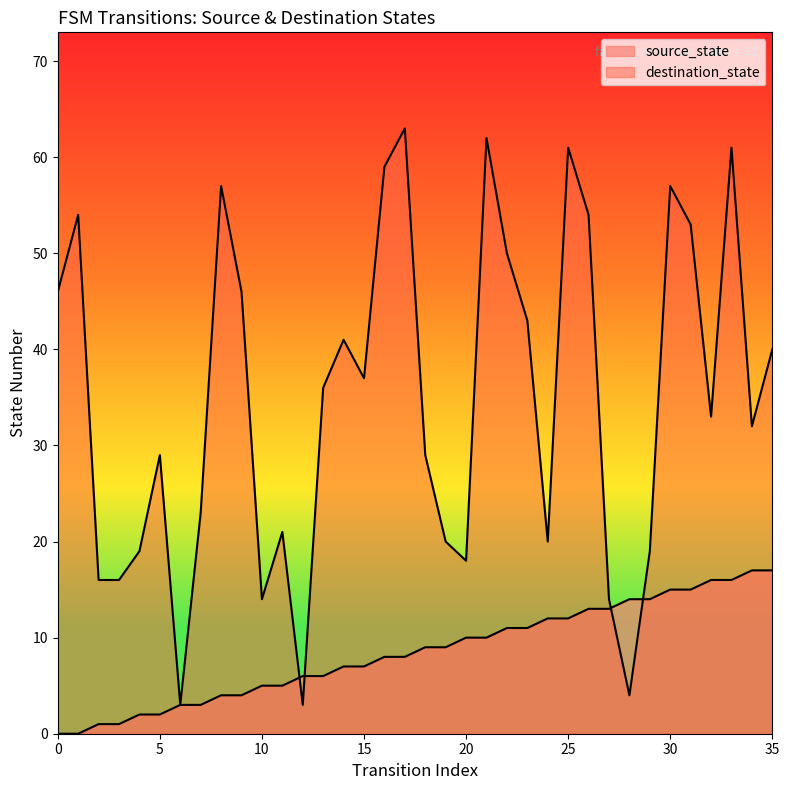

What is the total value across all series at 24?

32